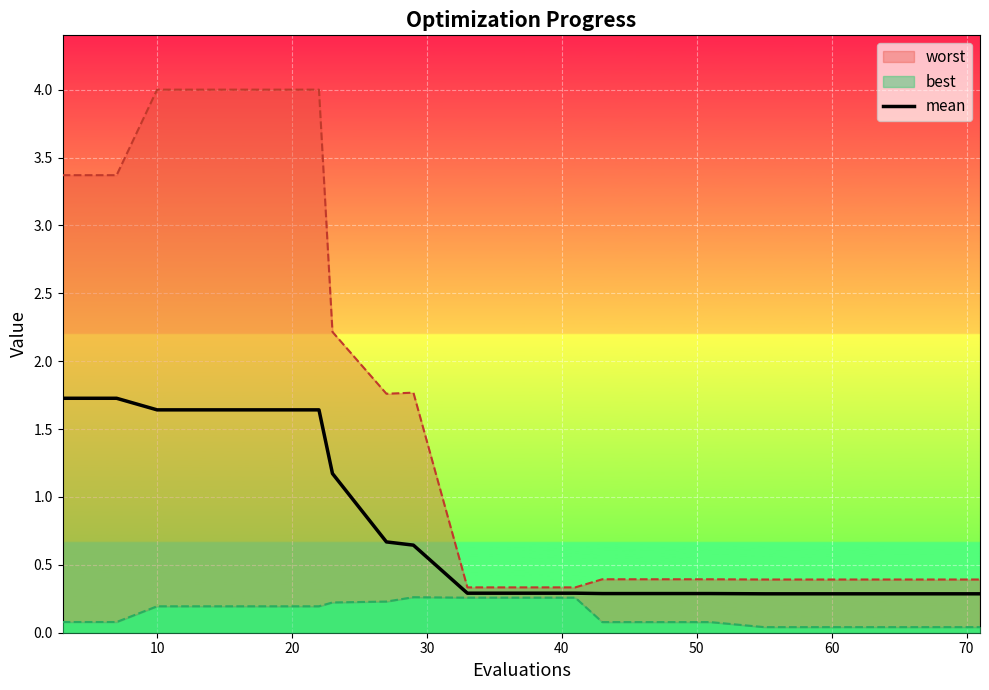

What is the highest value of the mean series?

1.7